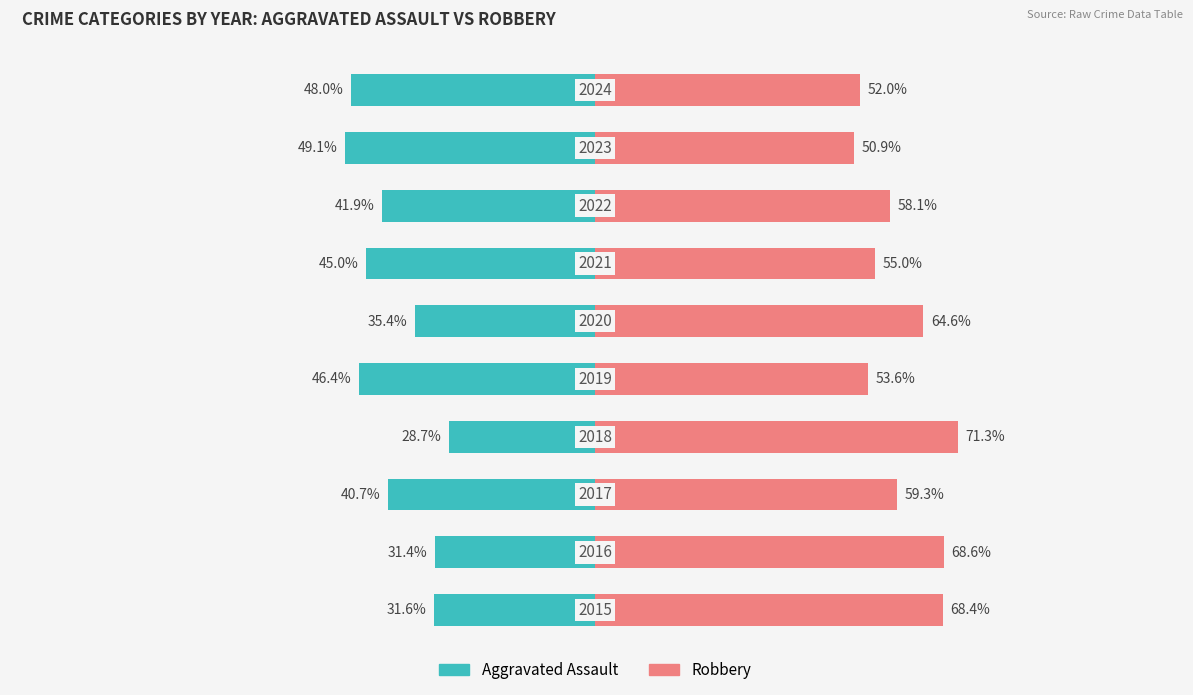

Count the number of data series in this chart.

2